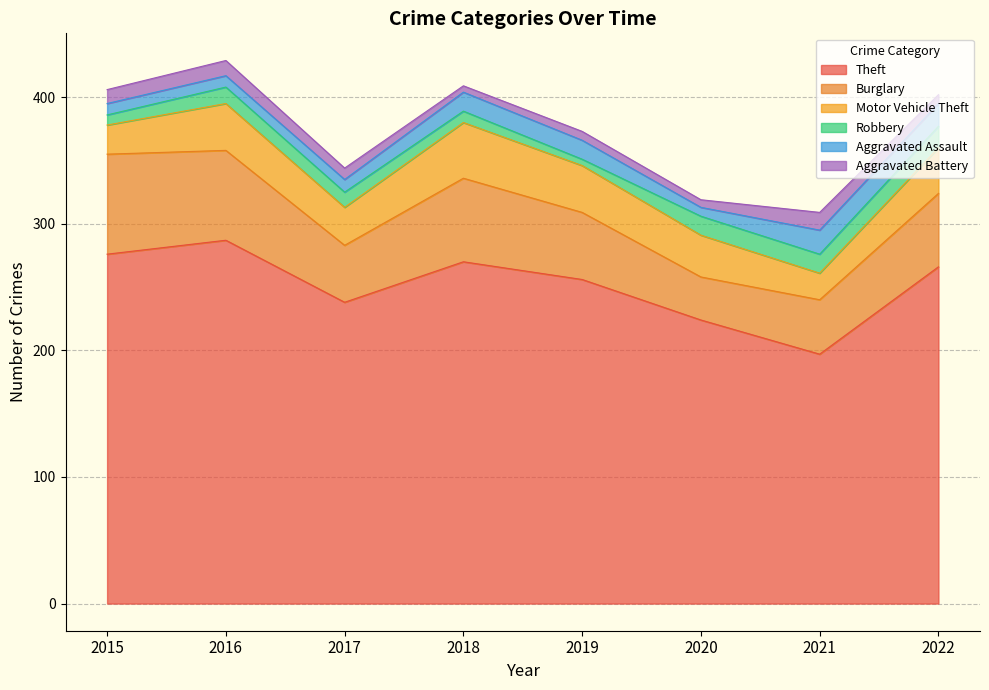

What value does the Aggravated Assault series have at 2018, to the nearest 10?

20